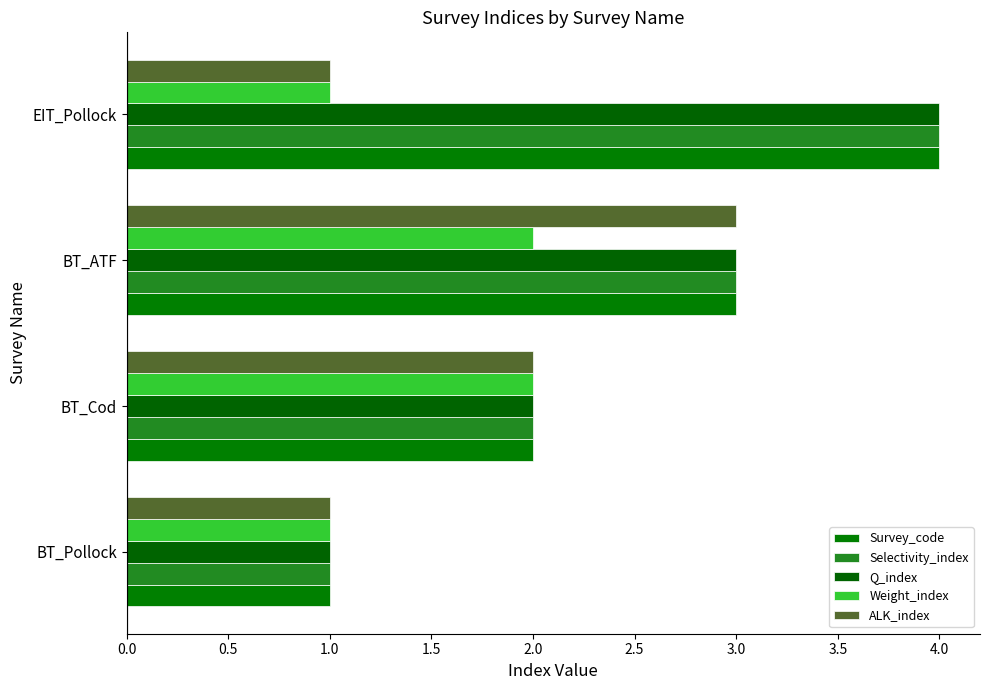

Count the number of data series in this chart.

5